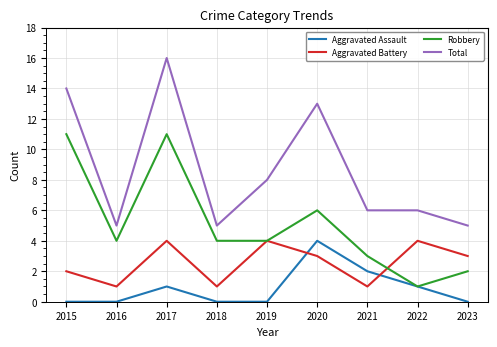

Reading left to right, extract all data points from this chart.

Aggravated Assault: 0	0	1	0	0	4	2	1	0
Aggravated Battery: 2	1	4	1	4	3	1	4	3
Robbery: 11	4	11	4	4	6	3	1	2
Total: 14	5	16	5	8	13	6	6	5